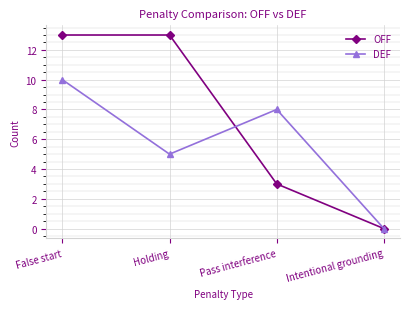

What value does the OFF series have at False start, to the nearest 10?

10